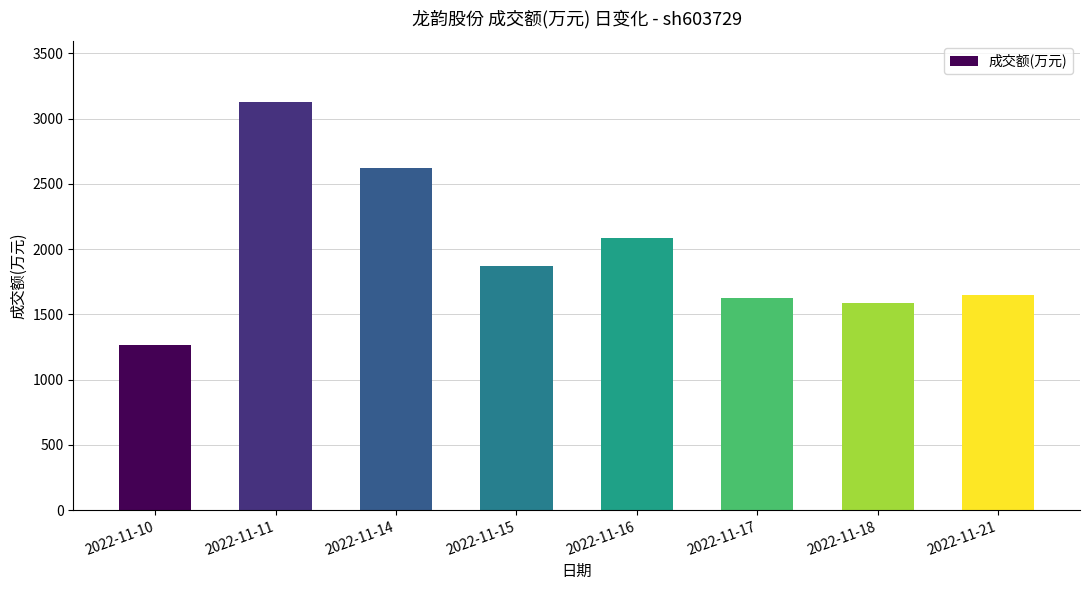

What is the value of the 4th bar from the left?

1871